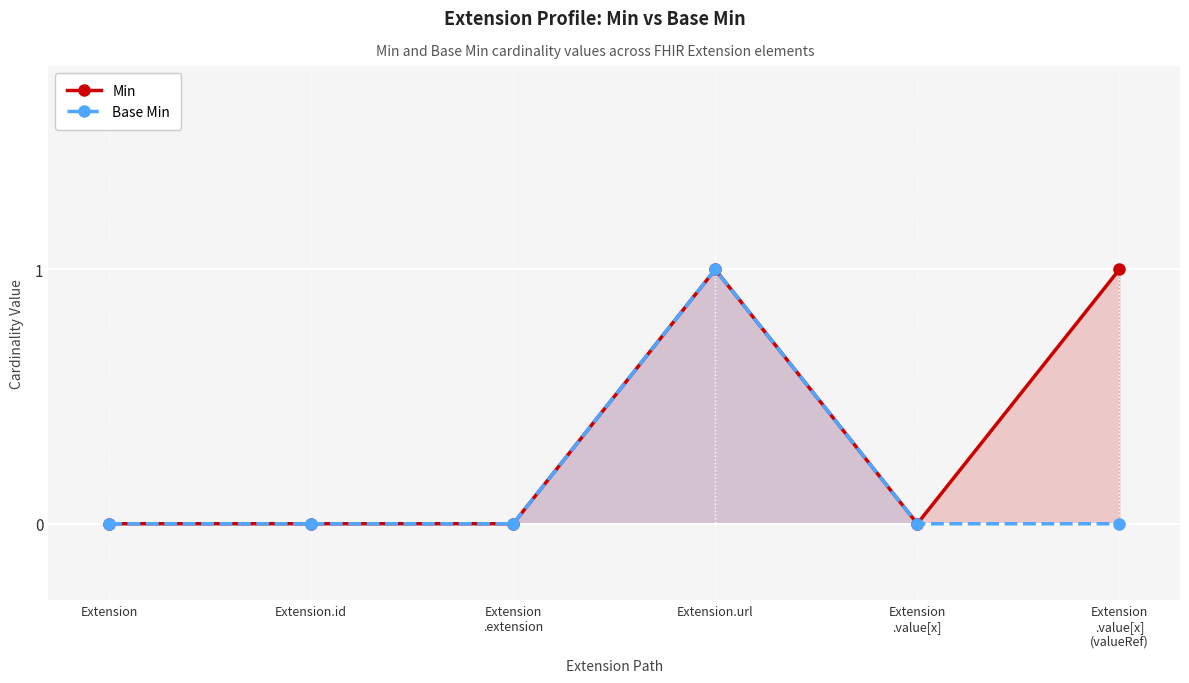

At which category is the sum across all series the highest?

Extension.url